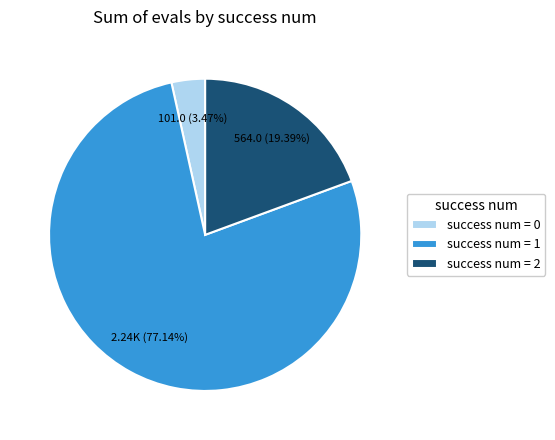

Which slice is the largest?

success num = 1